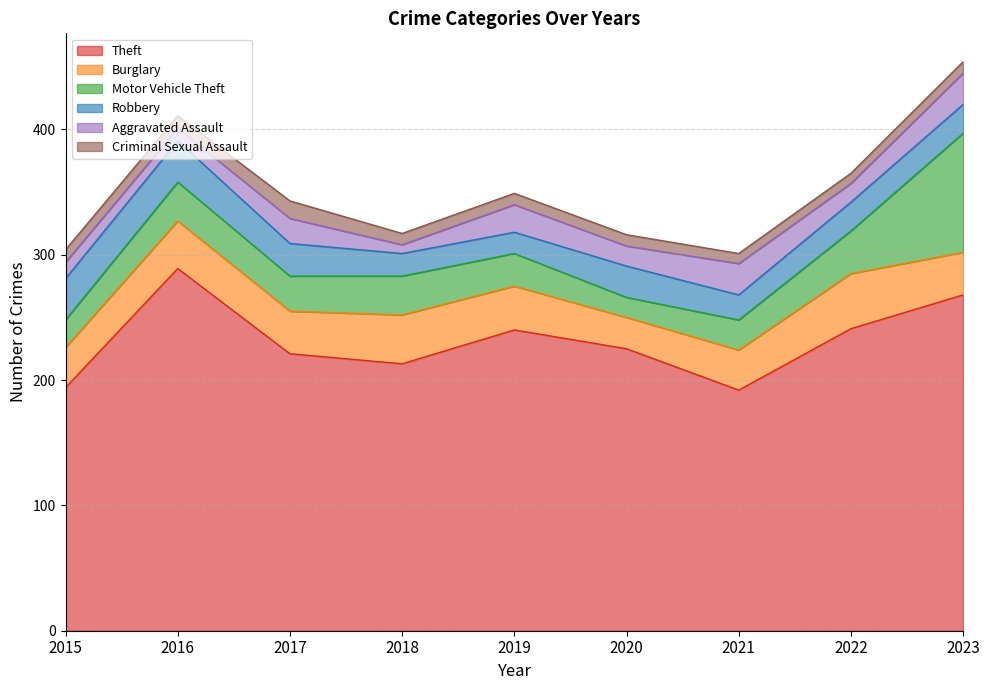

Rank the categories by Robbery value from highest to lowest.

2015, 2016, 2017, 2020, 2022, 2023, 2021, 2018, 2019